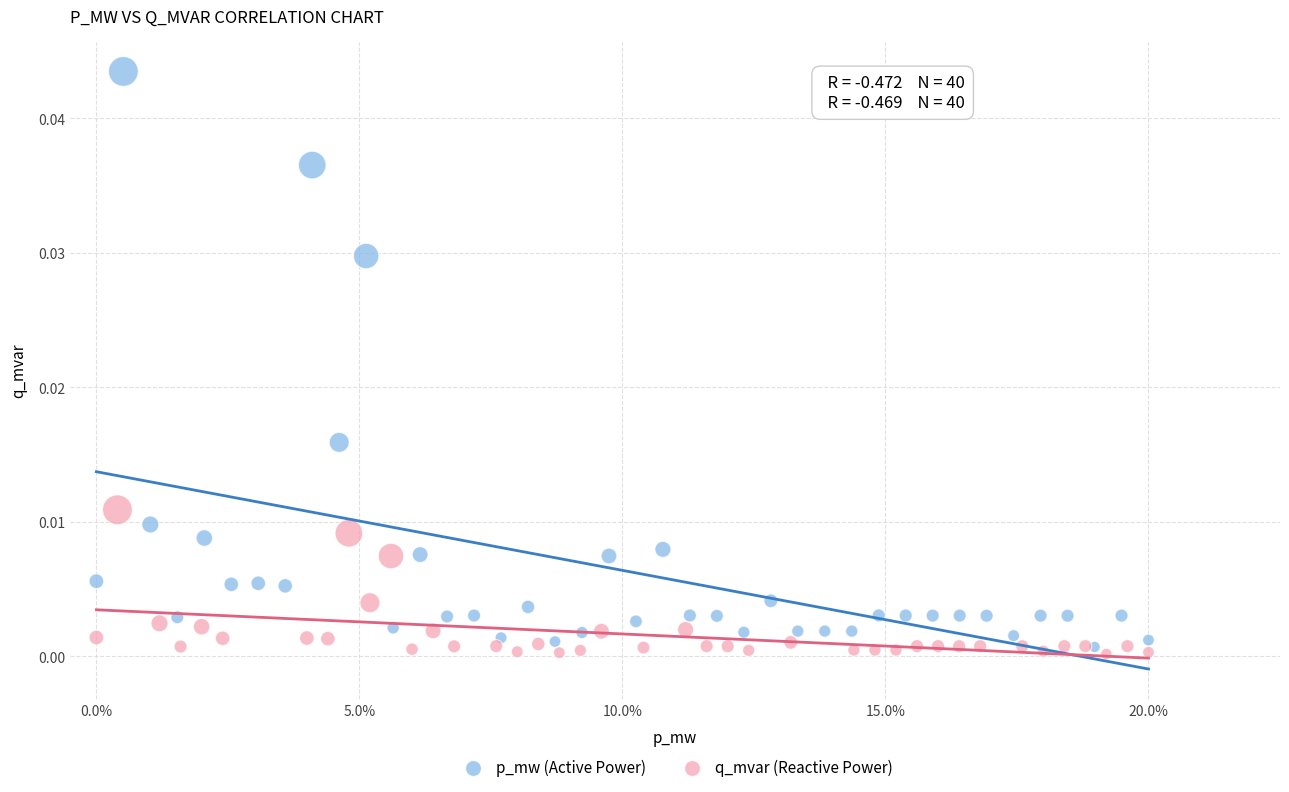

Which series reaches the minimum Y coordinate?

q_mvar (Reactive Power)